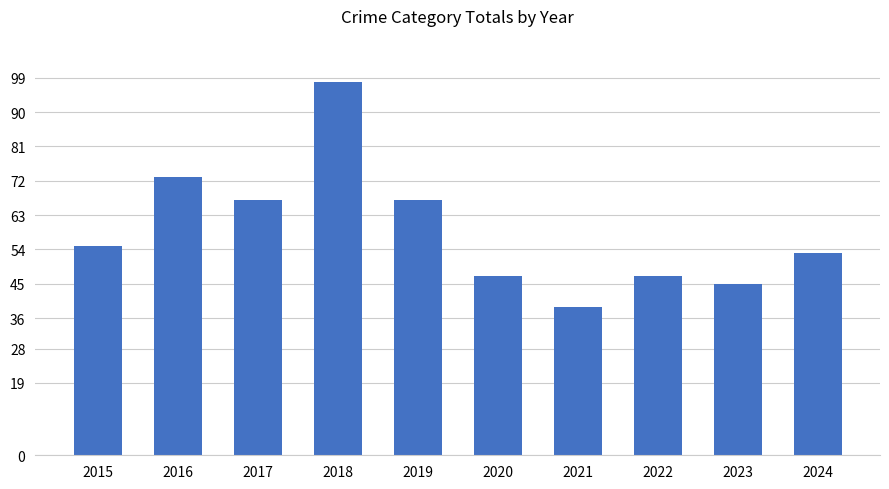

What is the change in value from 2021 to 2022?

+8